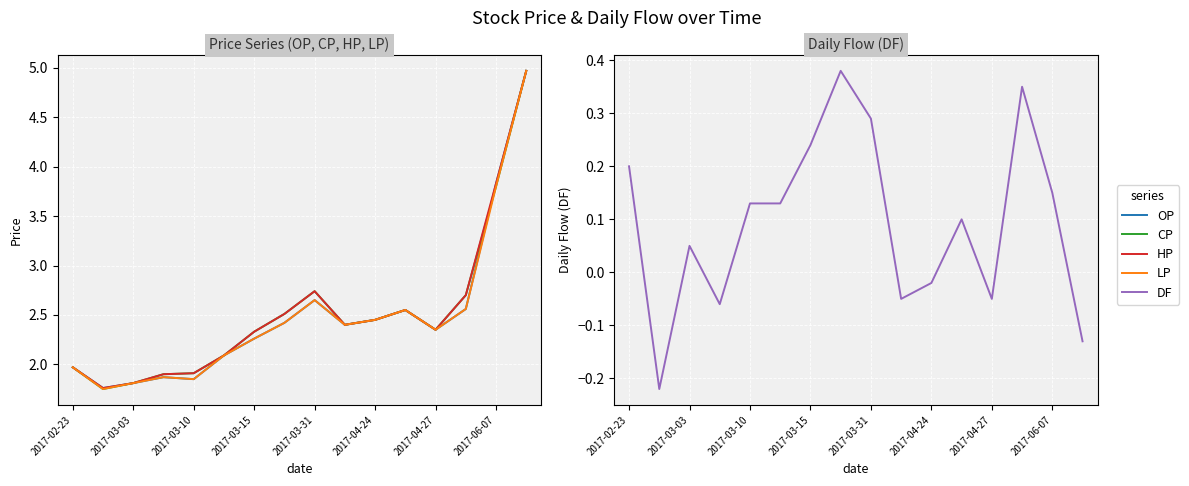

Rank the series by their maximum value, from lowest to highest.

DF, OP, CP, HP, LP